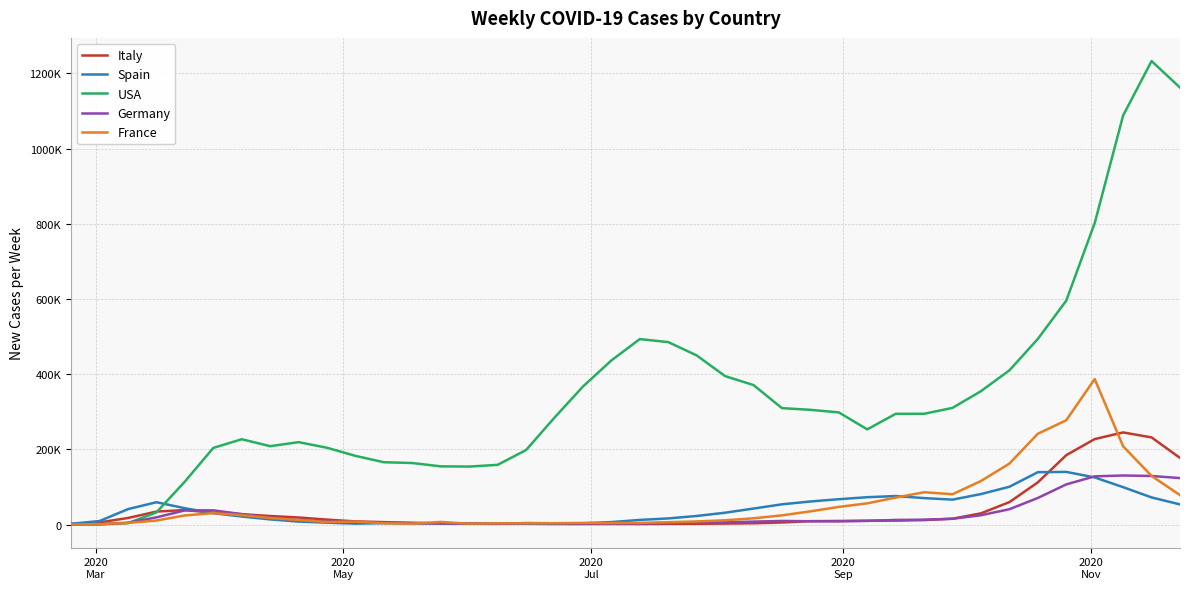

Is this an area chart (filled region under the line)?

No